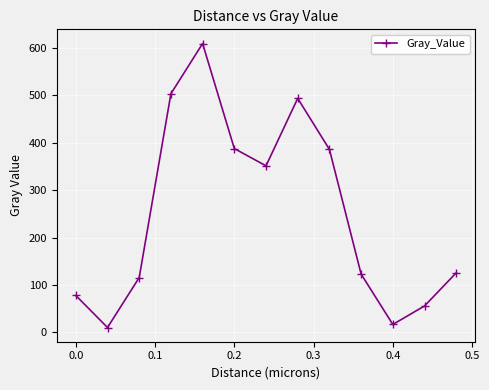

What is the difference between the maximum and minimum values?

599.0